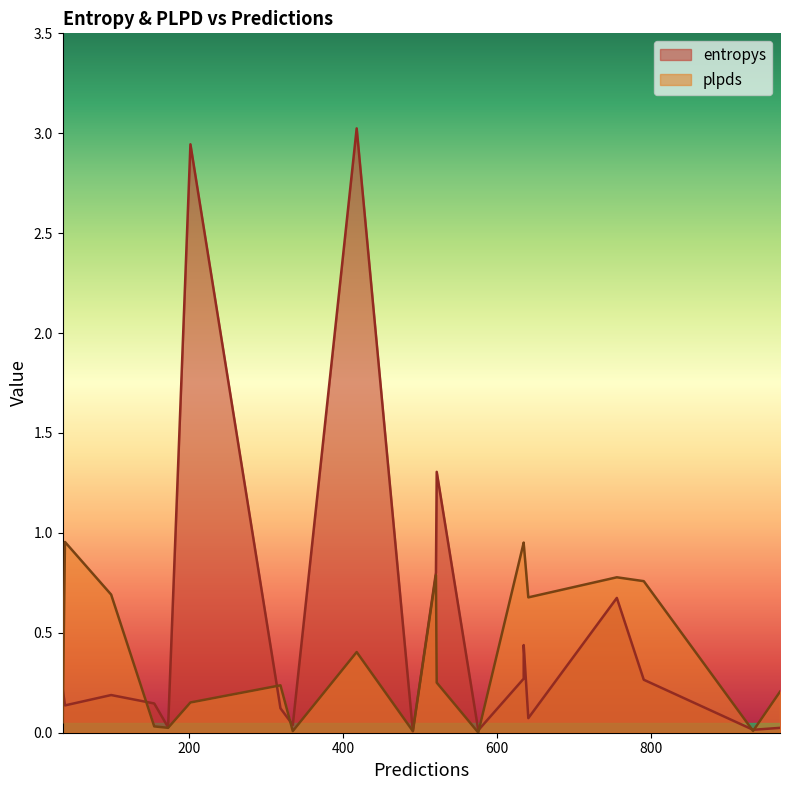

How many categories are shown in the chart?

20